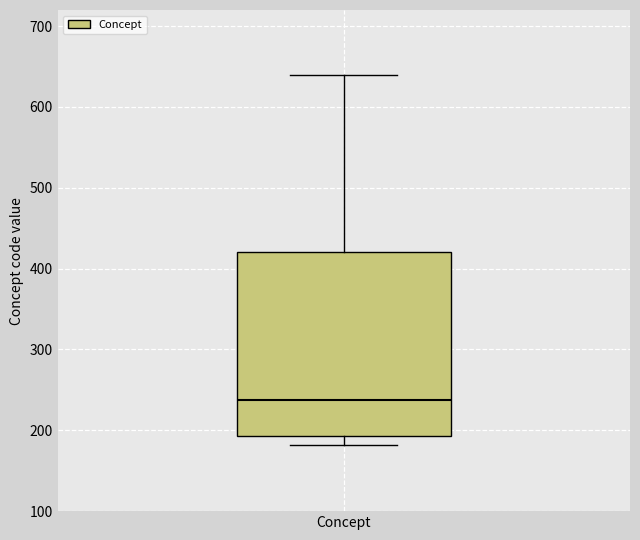

Where does the upper whisker of the box for Concept end on the y-axis? The values are not printed on the chart, so give them approximately, as read against the axis.

640